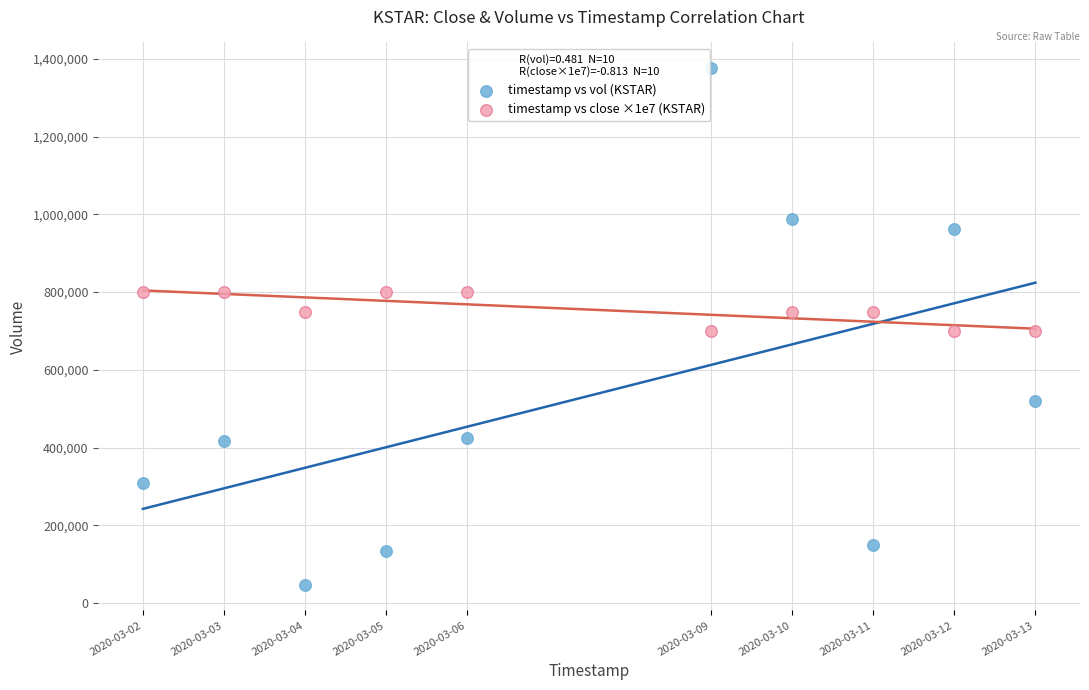

Which series contains the lowest Y value?

timestamp vs vol (KSTAR)